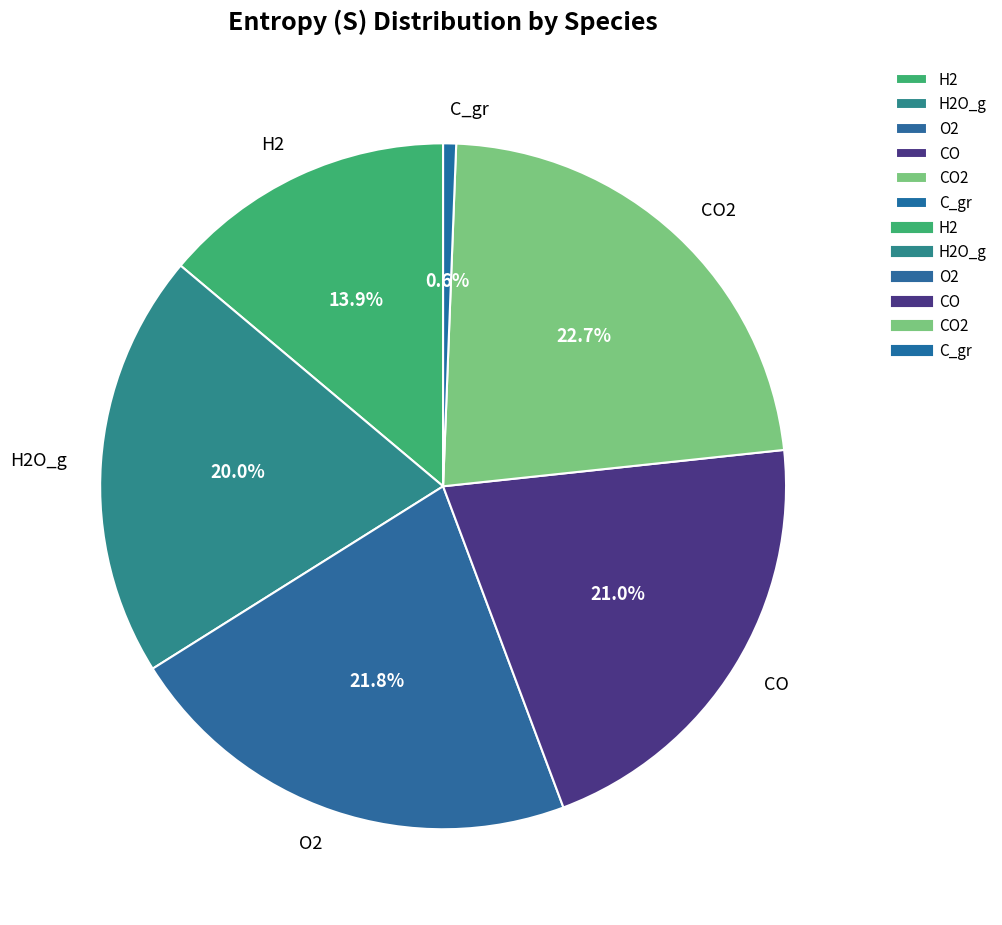

How many segments does this pie chart have?

6